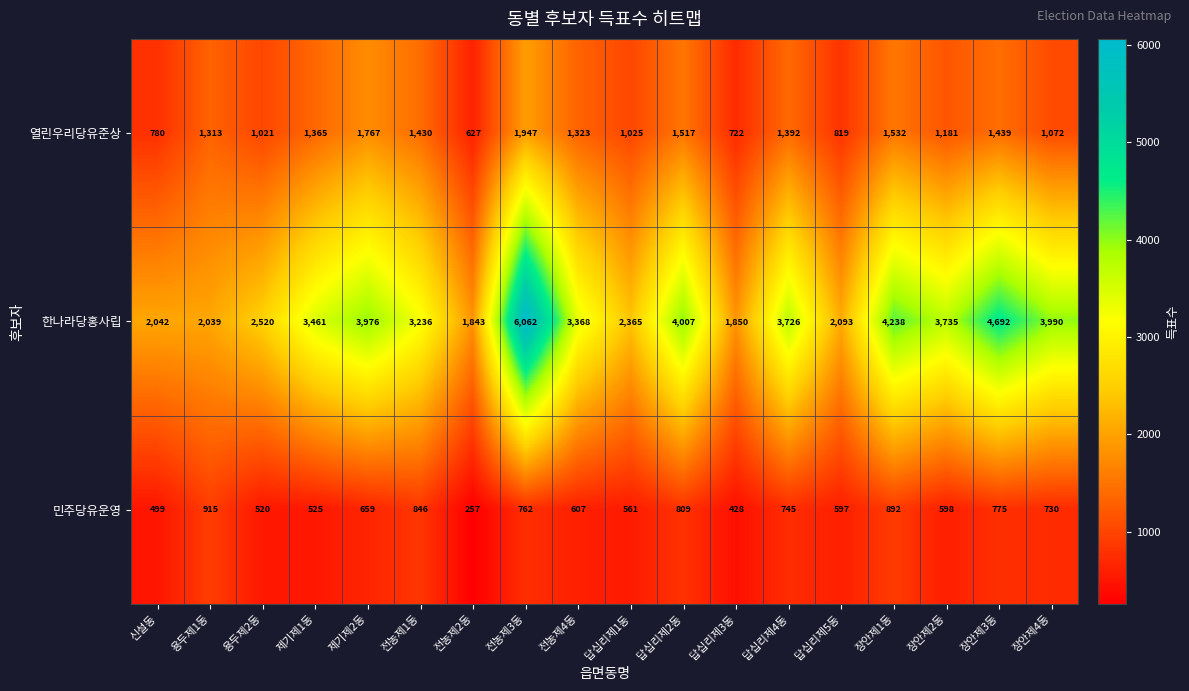

At which category does the chart reach its minimum across all series?

전농제2동